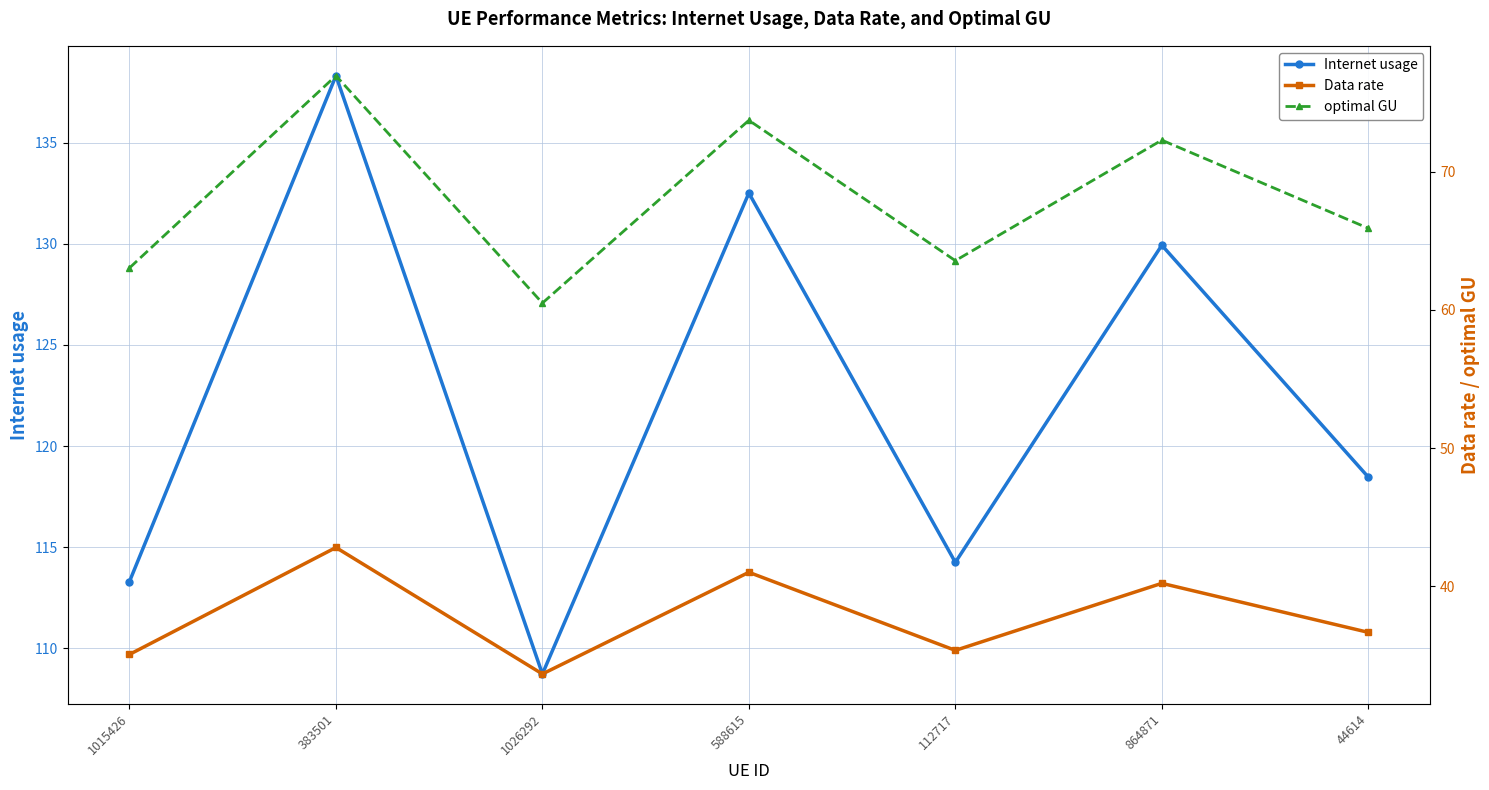

What is the label of the 3rd point from the right?

112717